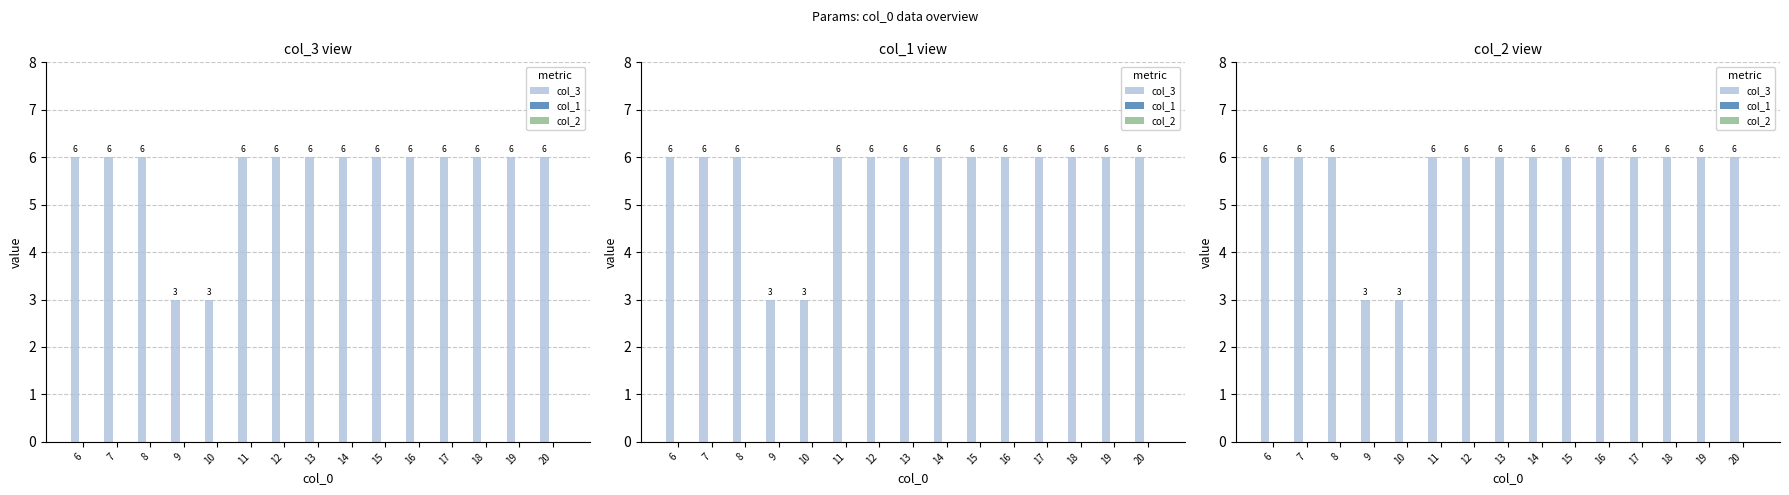

Is the value of col_1 at 10 greater than the value of col_2 at 15?

No